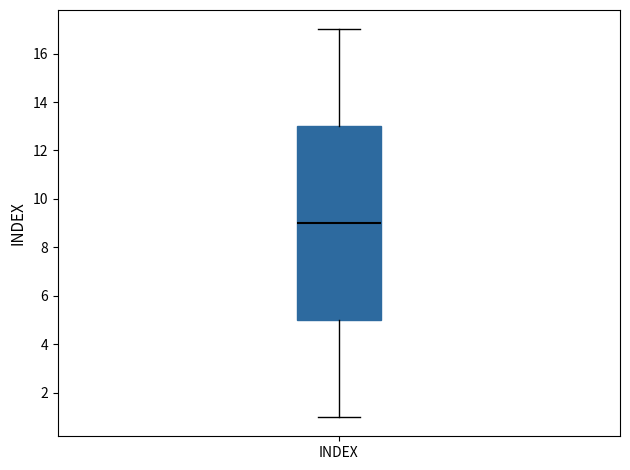

Transcribe this box plot: give where the median line is, the range the box spans, and where the two whiskers end, as read against the y-axis. The values are not printed on the chart, so give them approximately, as read against the axis.

median 9, box 5 to 13, whiskers 1 to 17